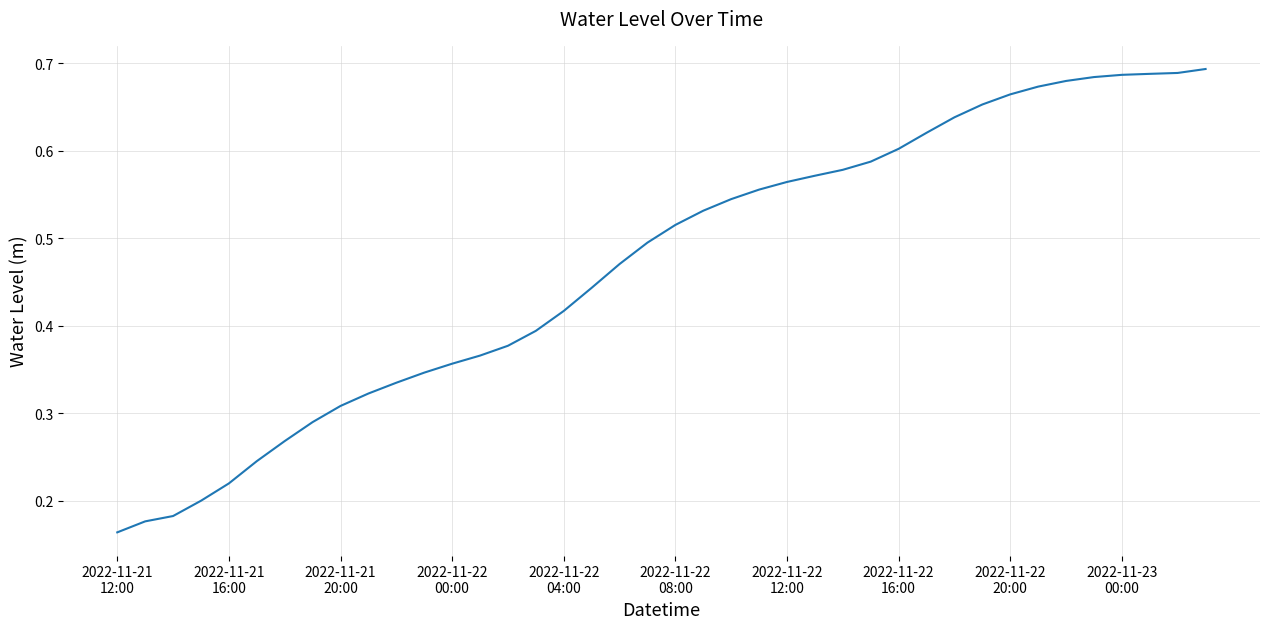

Does the chart display data point markers on the line(s)?

No